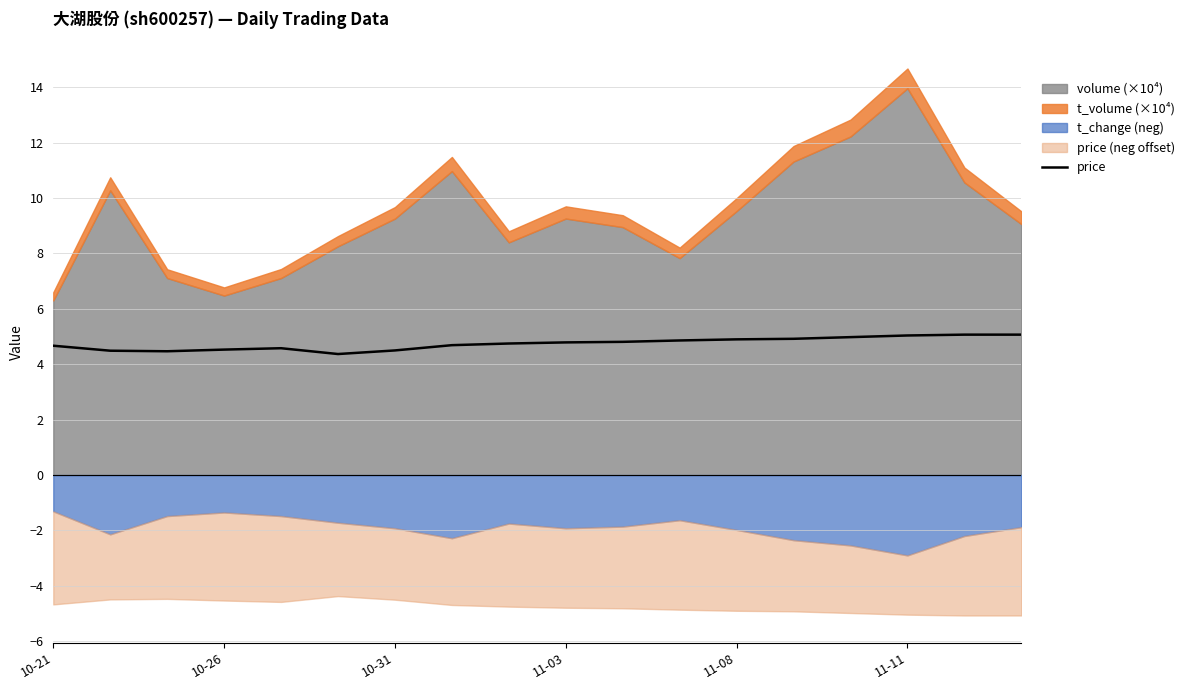

What is the label of the 1st point from the left?

10-21